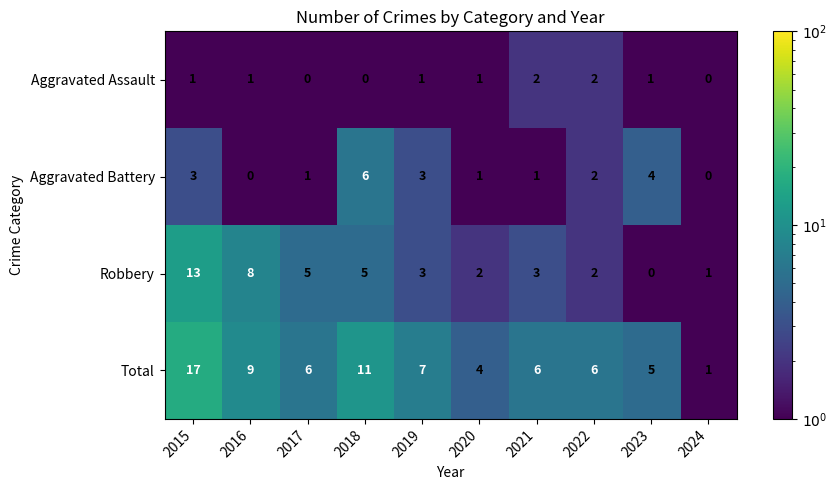

What is the approximate value of Total at 2020?

4